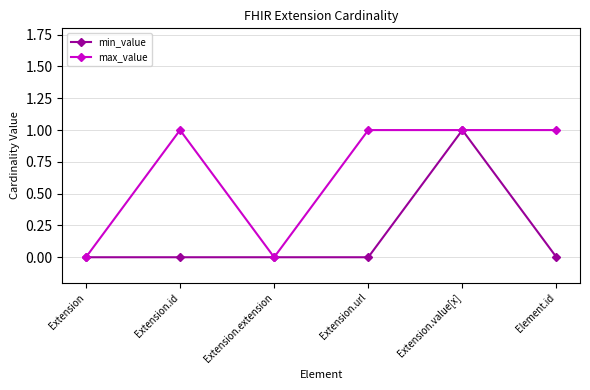

Rank the series at Extension.id from highest to lowest value.

max_value, min_value